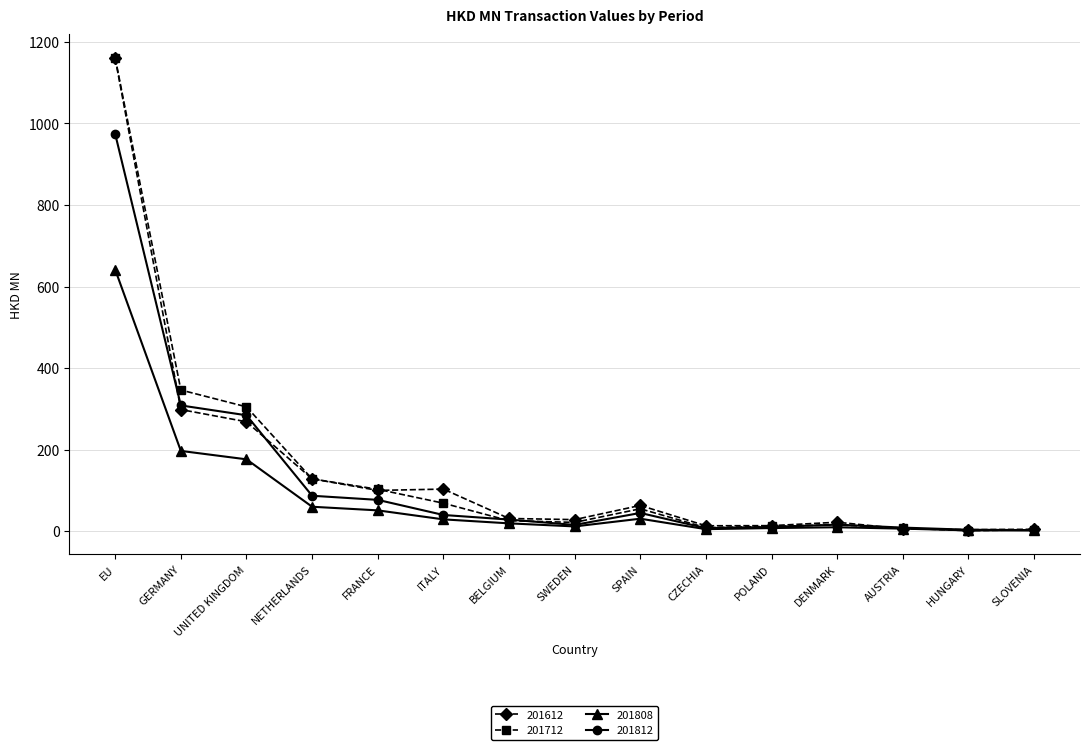

True or false: 201712 has more than 0 points higher than both neighbors.

True